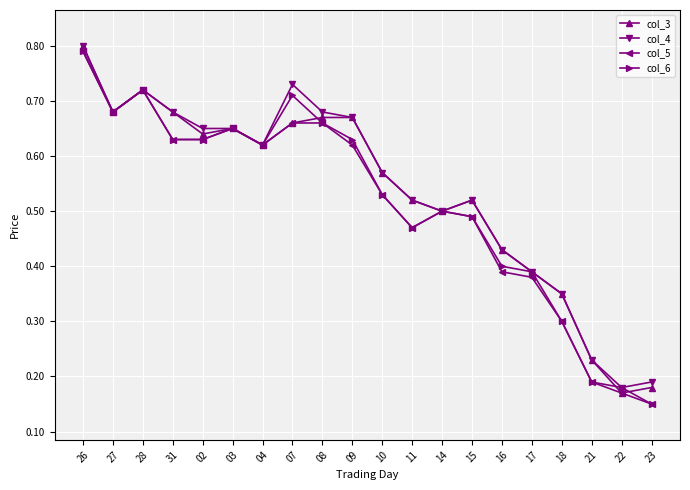

True or false: col_6 has a value of 0.4 at 17.

True